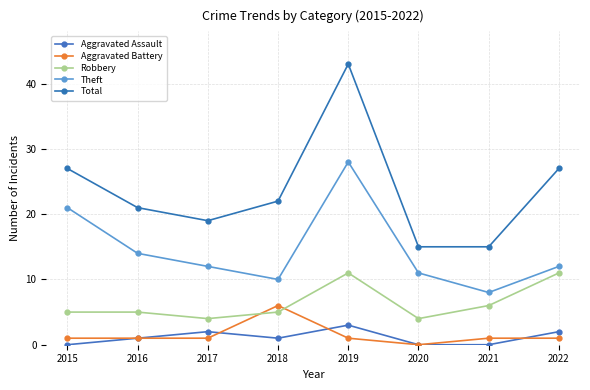

What is the value of the Aggravated Assault point at the 5th from the left?

3